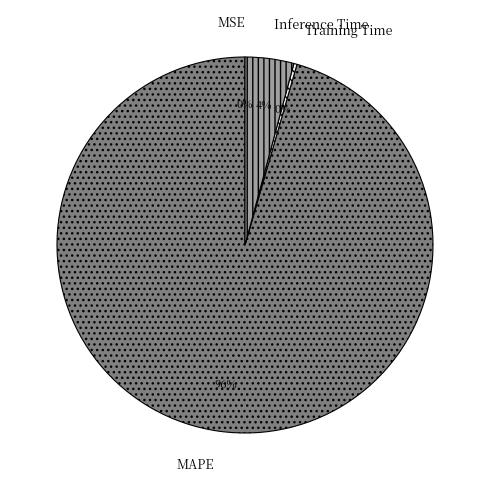

Is there any slice that represents more than half of the pie?

Yes